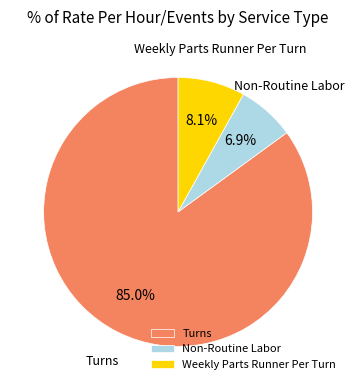

Rank the categories by value from lowest to highest.

Non-Routine Labor, Weekly Parts Runner Per Turn, Turns